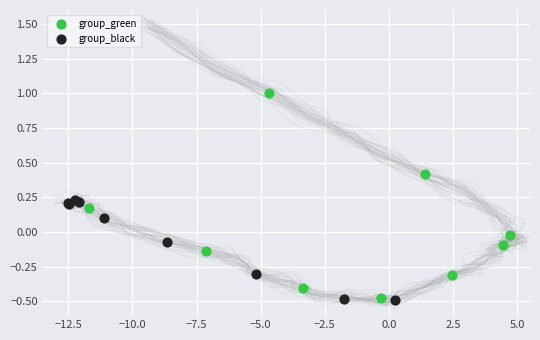

Which series contains the highest Y value?

group_green